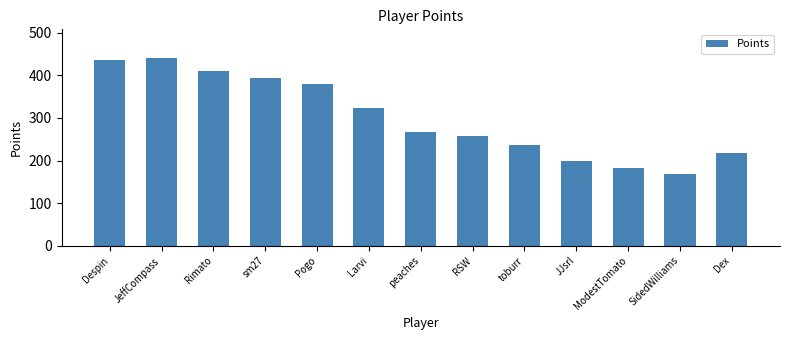

At which category does the chart reach its peak across all series?

JeffCompass